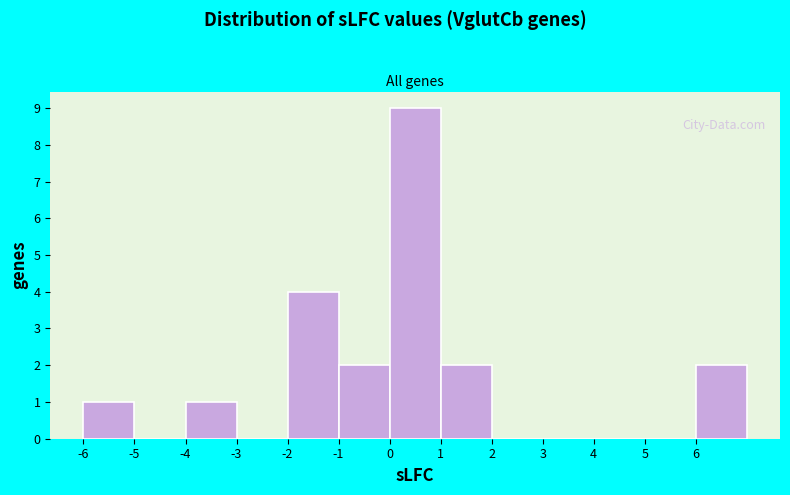

What is the height of the bar covering -6 to -5 on the x-axis? The values are not printed on the chart, so give them approximately, as read against the axis.

1